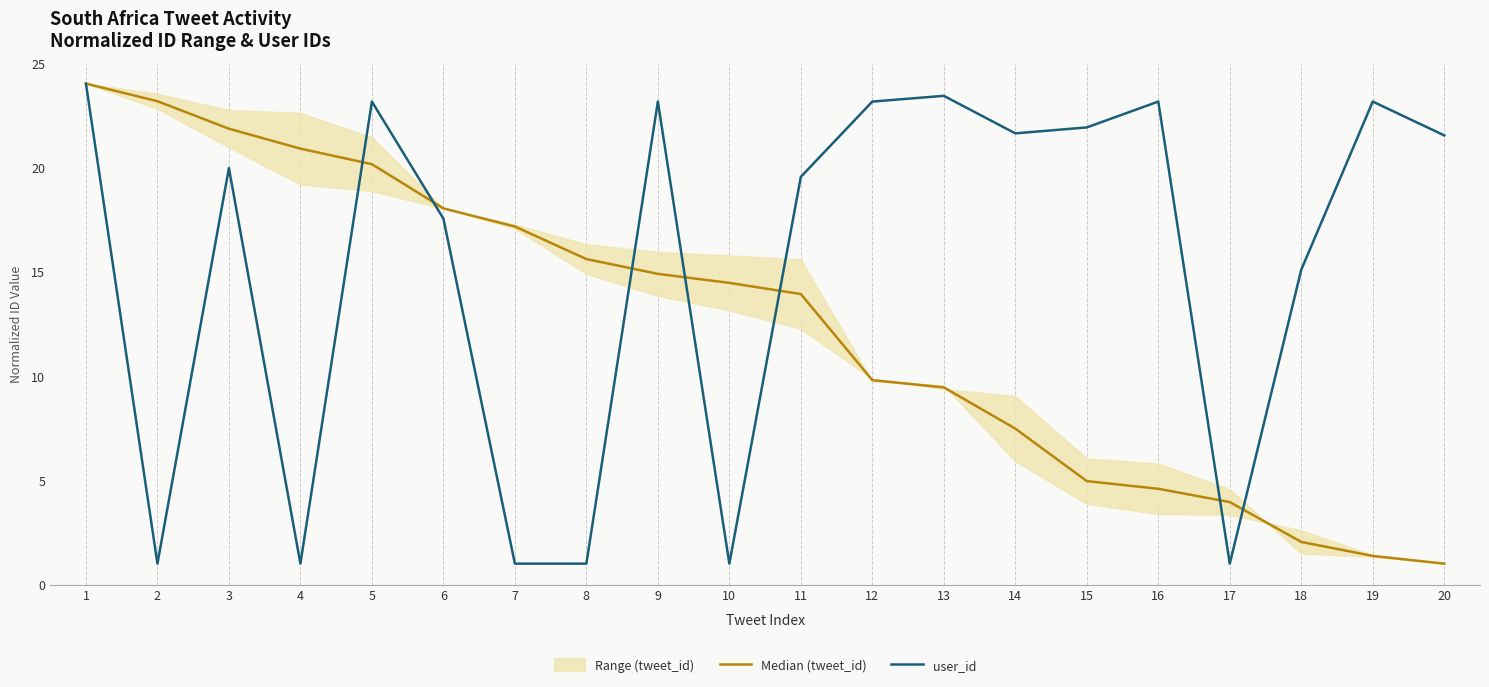

What is the difference between the highest and lowest values at 9?

8.3